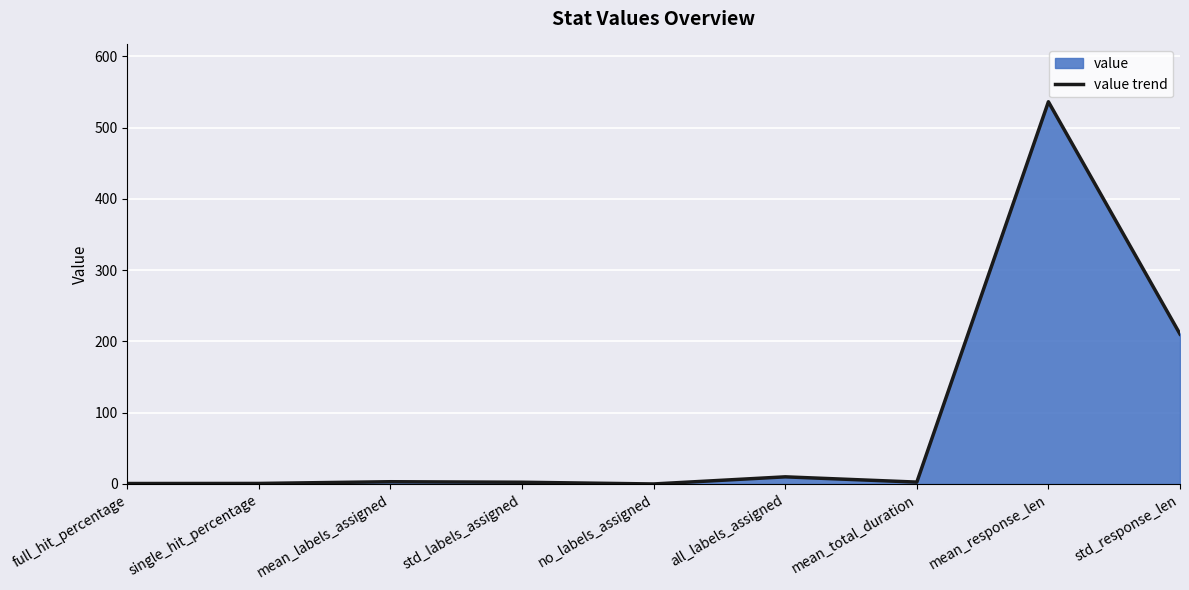

How many data points does each series have?

9